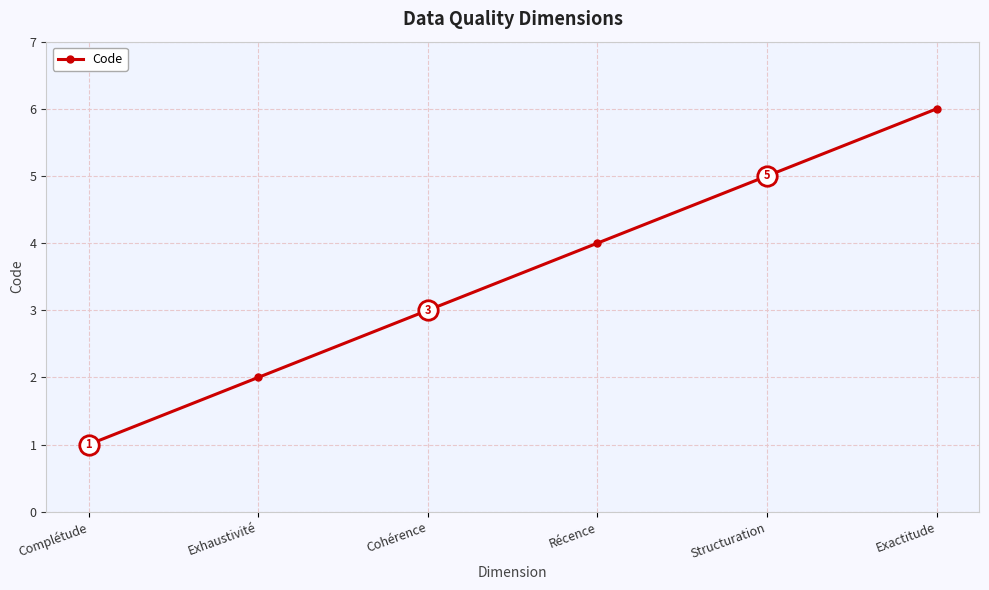

Reading right to left, list all the values displayed in this chart.

Exactitude=6	Structuration=5	Récence=4	Cohérence=3	Exhaustivité=2	Complétude=1